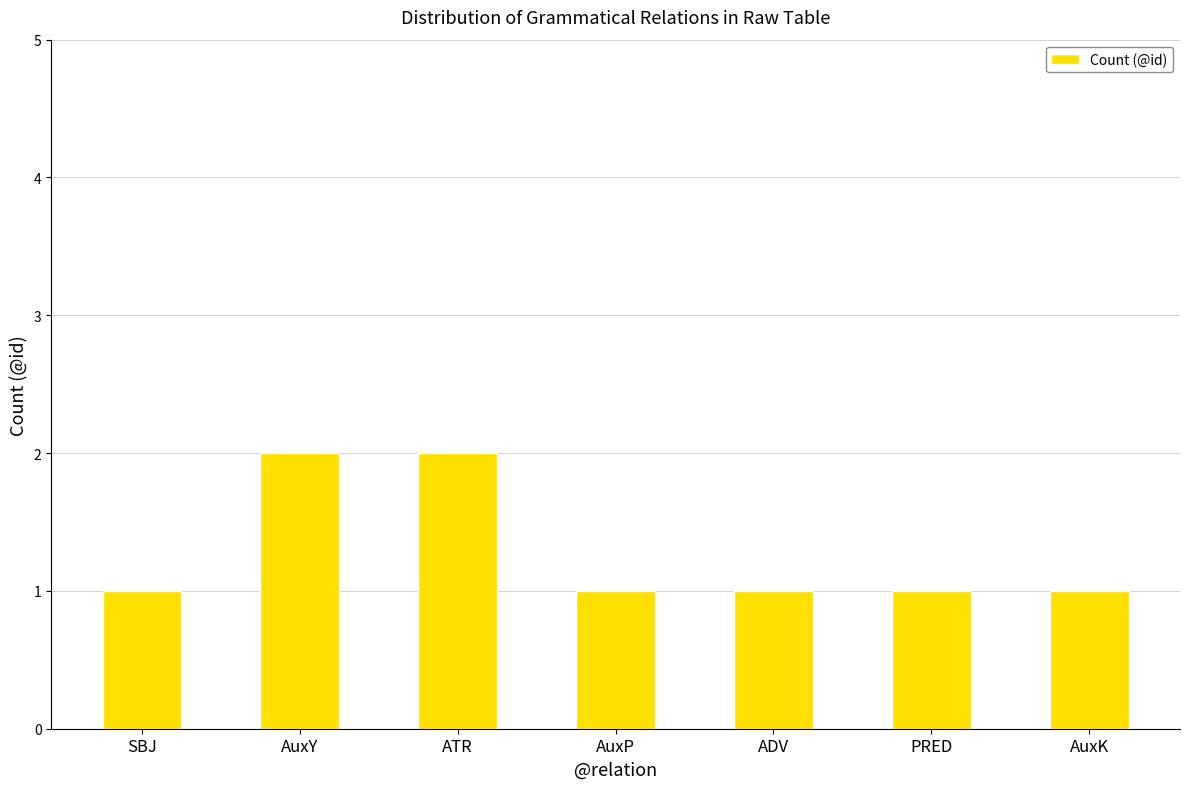

Is it true that the value at SBJ is 2?

False